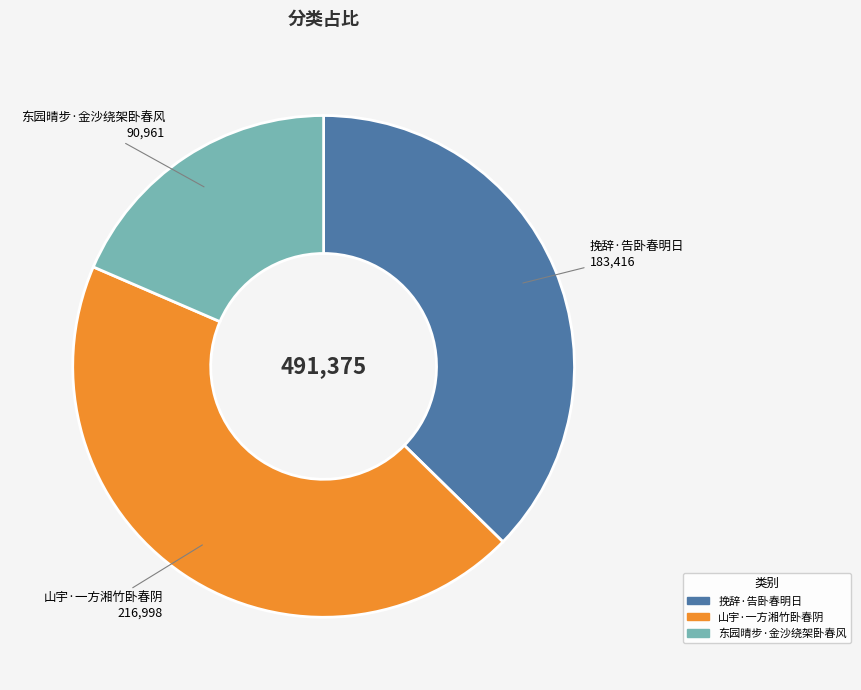

What is the ratio of the value at 东园晴步·金沙绕架卧春风 to the value at 挽辞·告卧春明日?

0.5